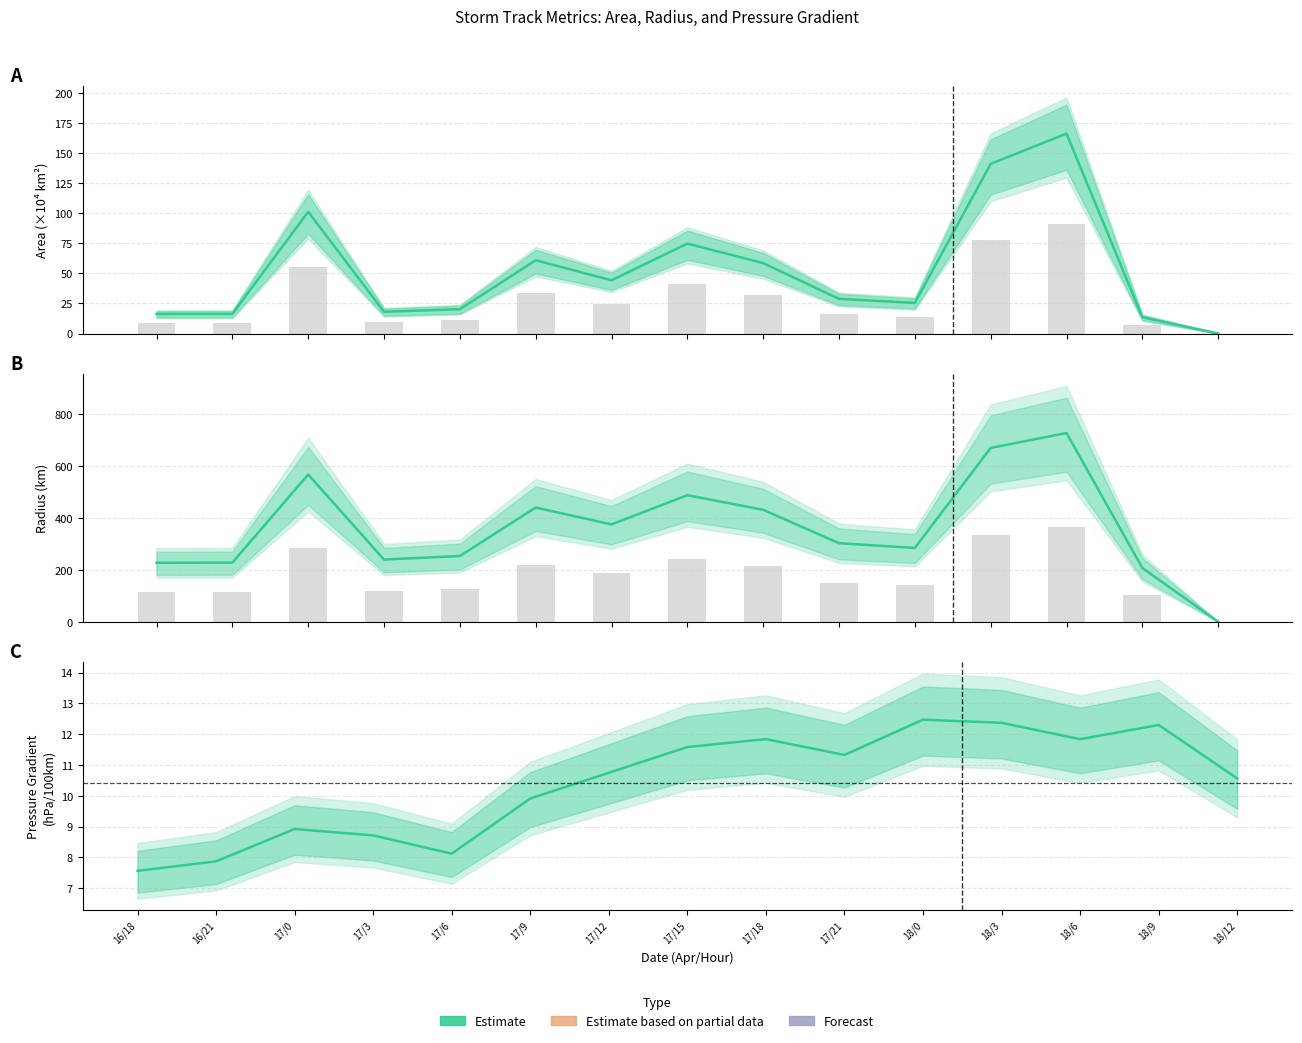

What is the total value across all series at 18/6?

905.3